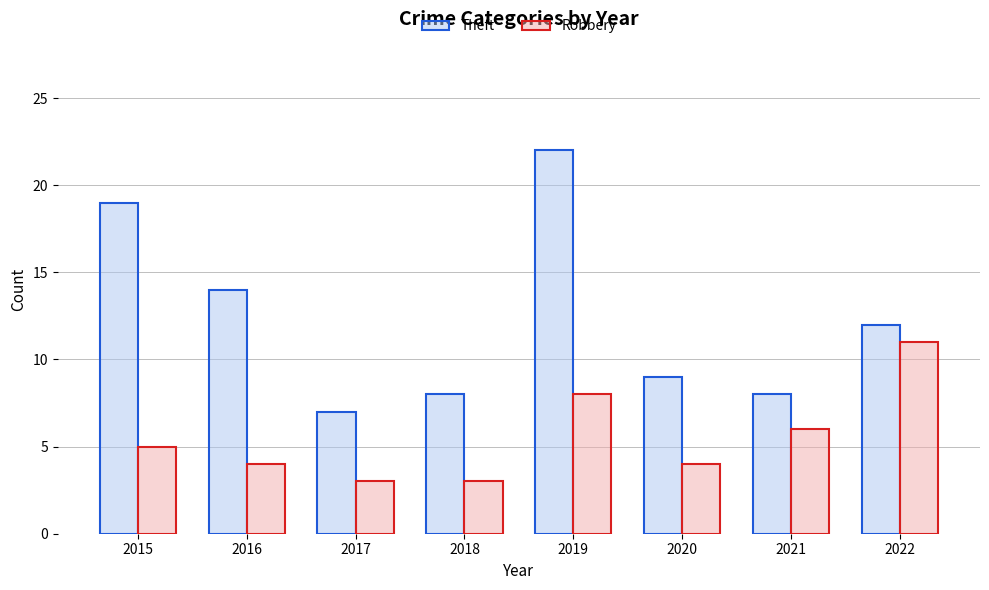

Reading left to right, list all the values displayed in this chart.

Theft: 2015=19	2016=14	2017=7	2018=8	2019=22	2020=9	2021=8	2022=12
Robbery: 2015=5	2016=4	2017=3	2018=3	2019=8	2020=4	2021=6	2022=11